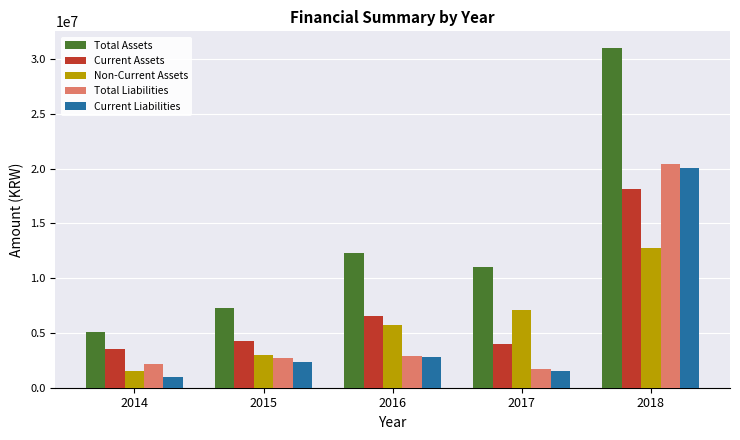

What is the total value across all series at 2014?

13268488